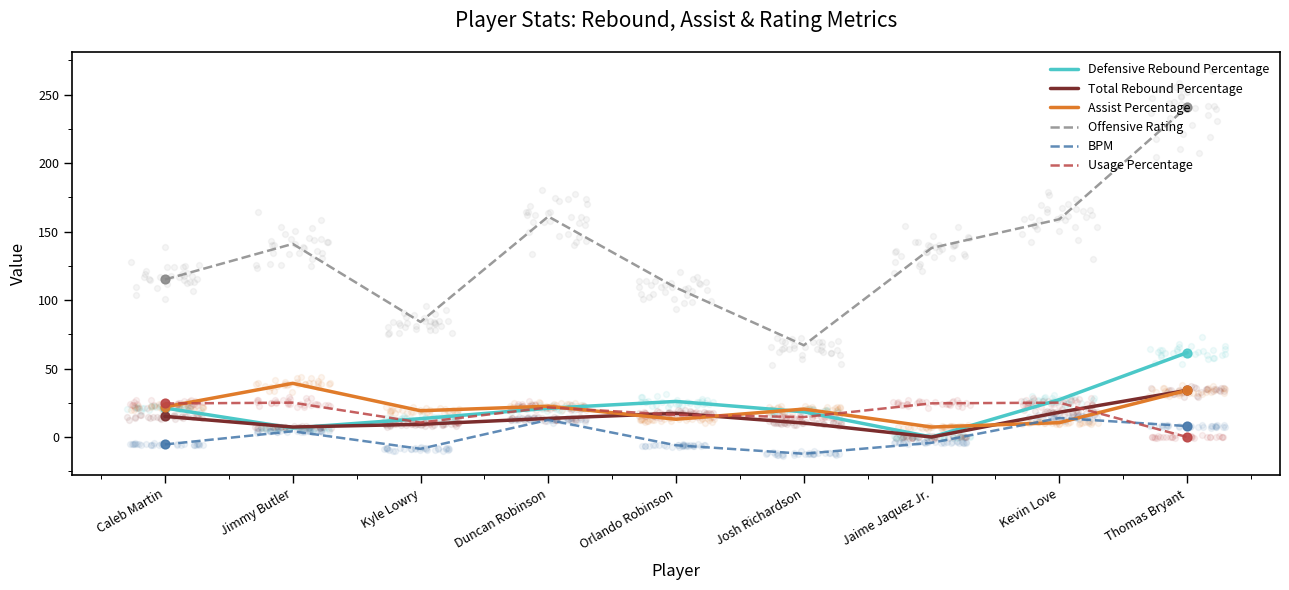

Which series has the largest total across all categories?

Offensive Rating